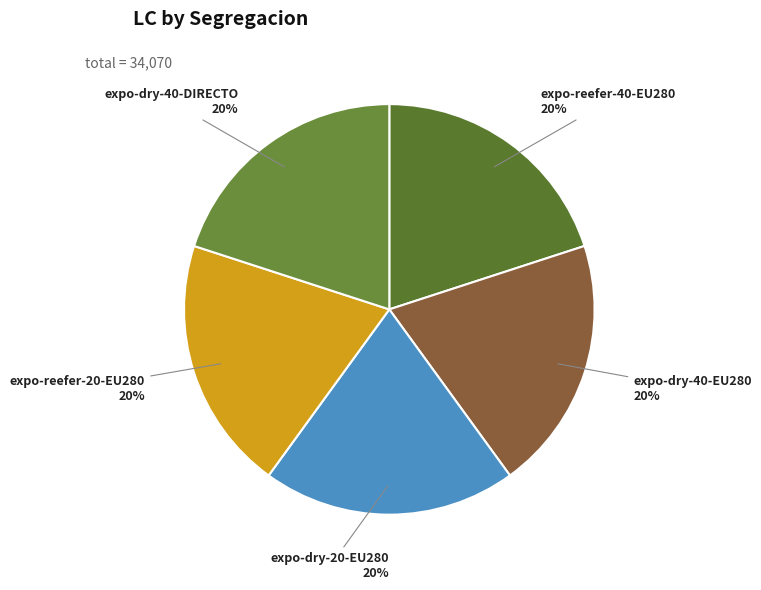

To the nearest percent, what portion does expo-reefer-40-EU280 represent?

20%